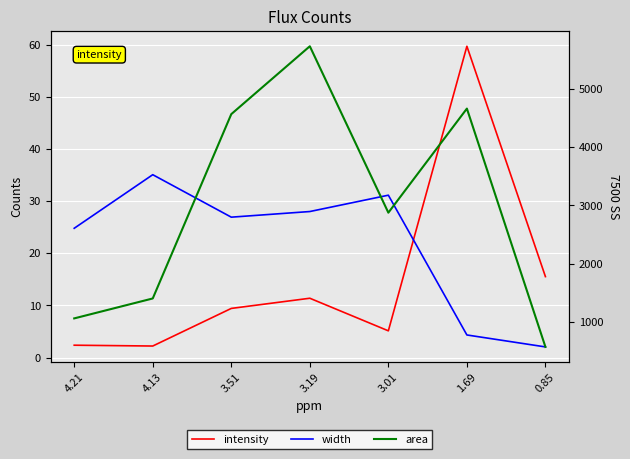

True or false: area and width cross at least once.

False